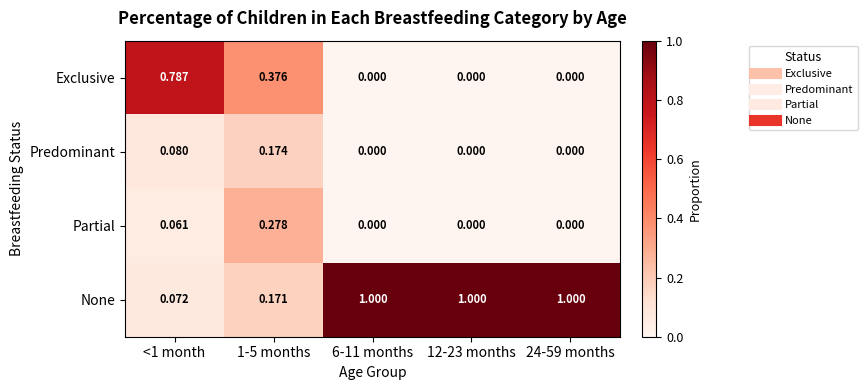

Which series has the largest total across all categories?

None